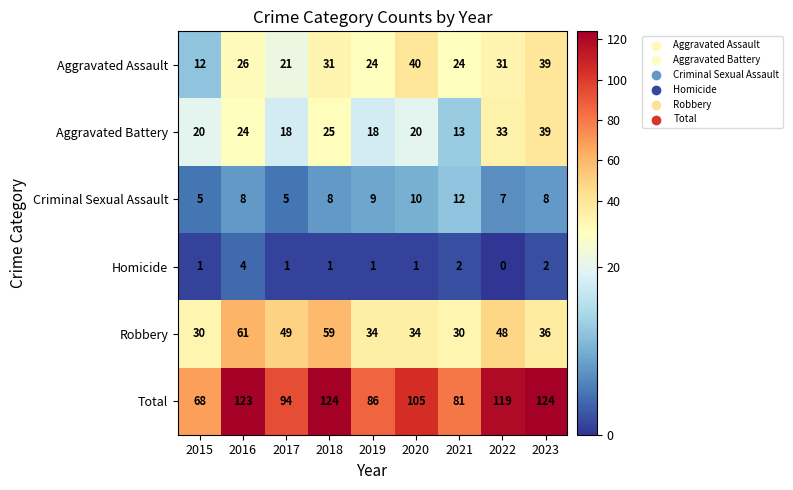

At which label is Robbery closest to 45?

2022